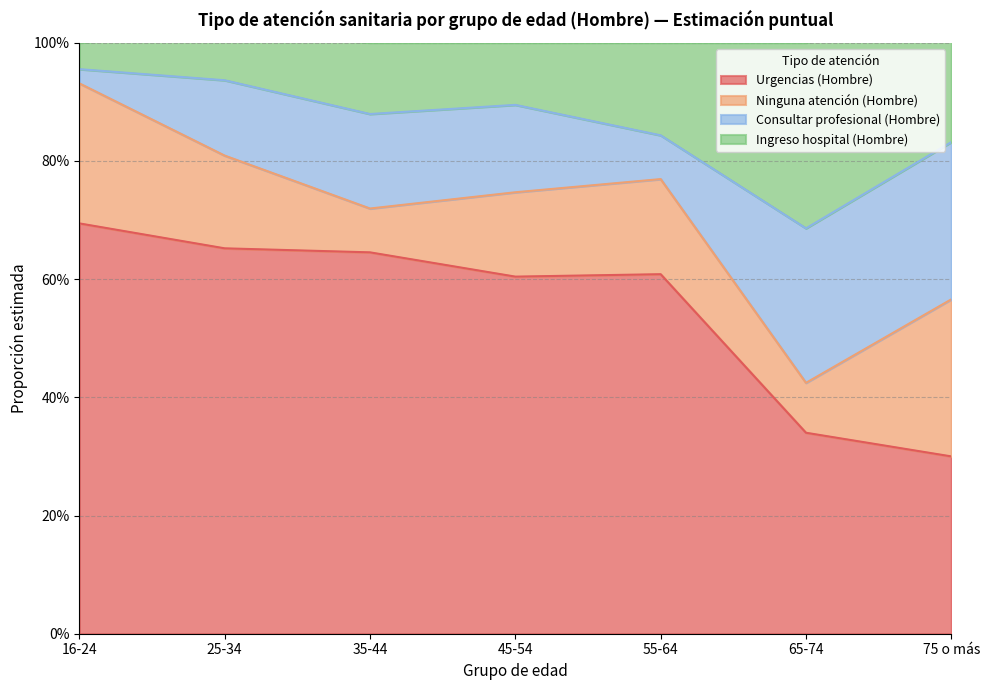

What is the label of the 5th point from the left?

55-64